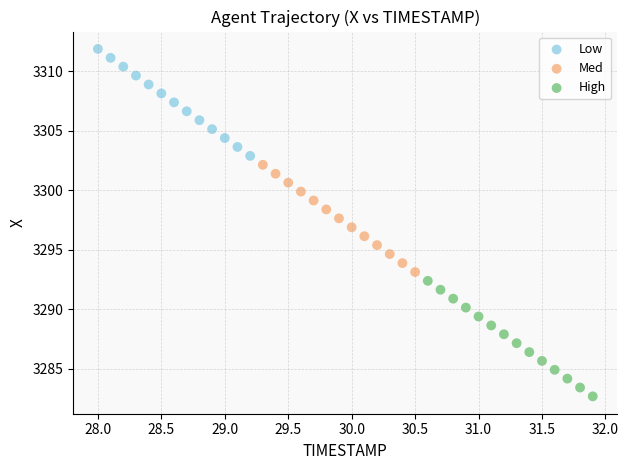

Which series contains the lowest Y value?

High